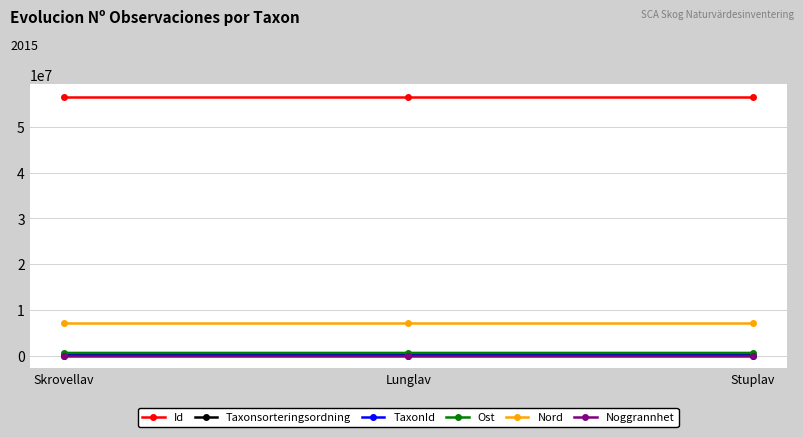

What is the average value of the Ost series?

570381